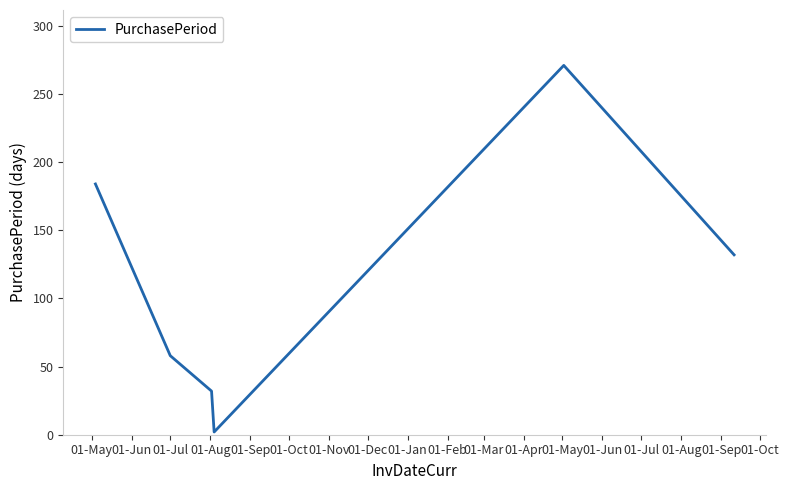

How many interior local peaks (higher than both neighbors) does the data have?

1